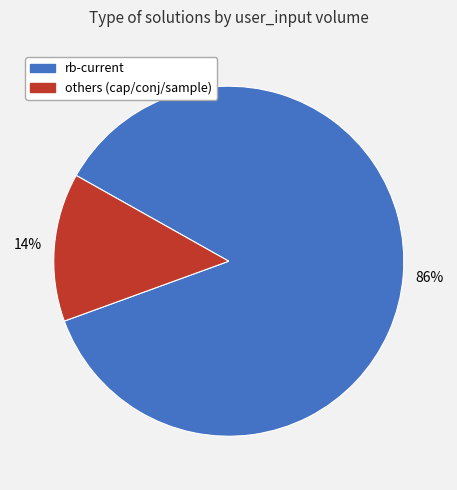

Is the sum of rb-current and others (cap/conj/sample) greater than half?

Yes